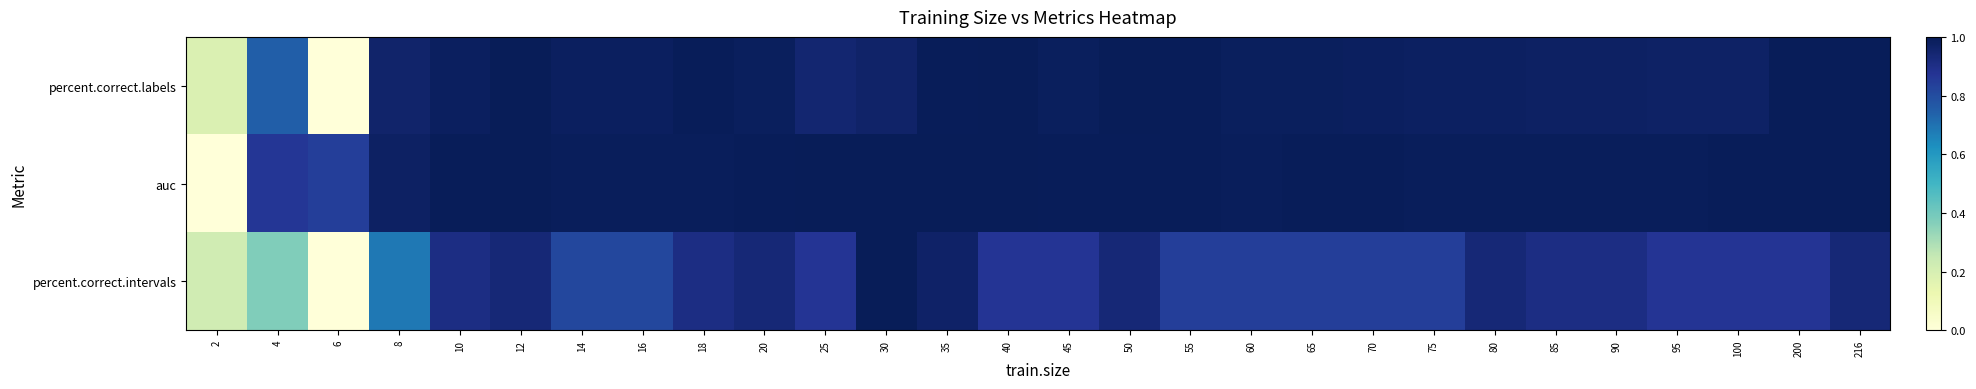

How many distinct data groups are displayed?

3